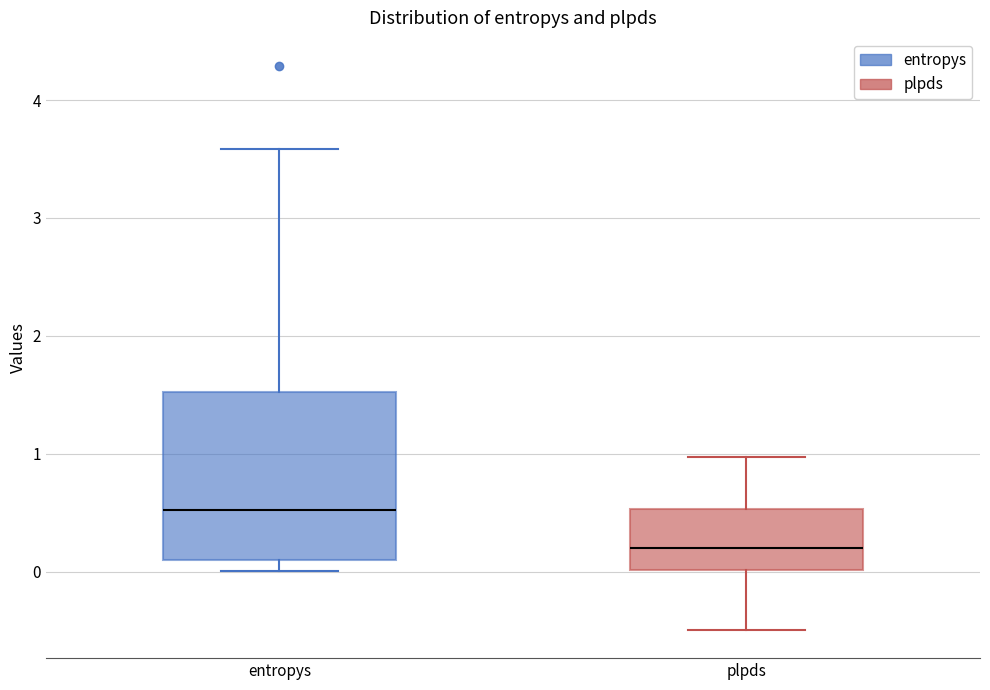

Reading left to right, transcribe this box plot: for each box, give where its median line is, the range the box spans, and where its two whiskers end, as read against the y-axis. The values are not printed on the chart, so give them approximately, as read against the axis.

entropys: median 0.5, box 0.1 to 1.5, whiskers 0.0 to 3.6
plpds: median 0.2, box 0.0 to 0.5, whiskers -0.5 to 1.0